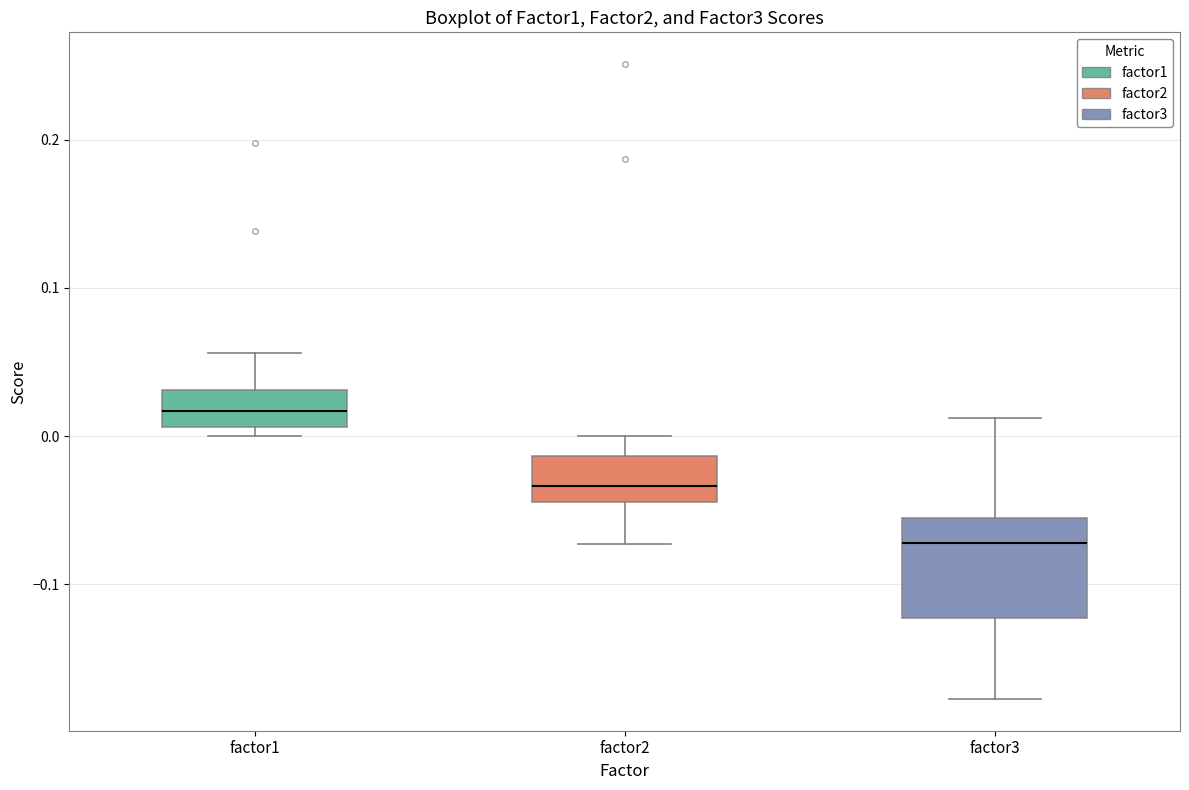

Which box has the highest median line?

factor1